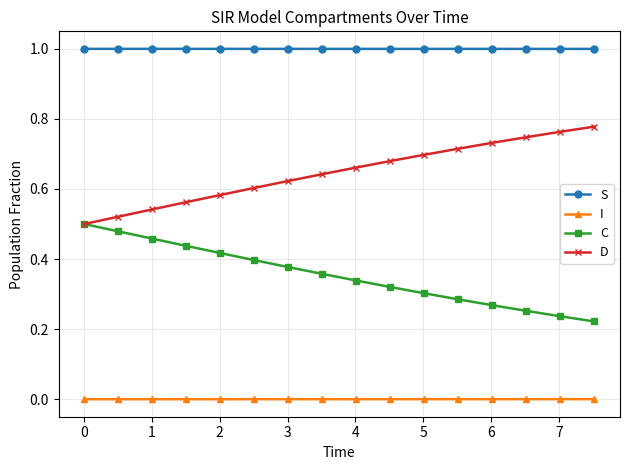

True or false: S and D cross at least once.

False